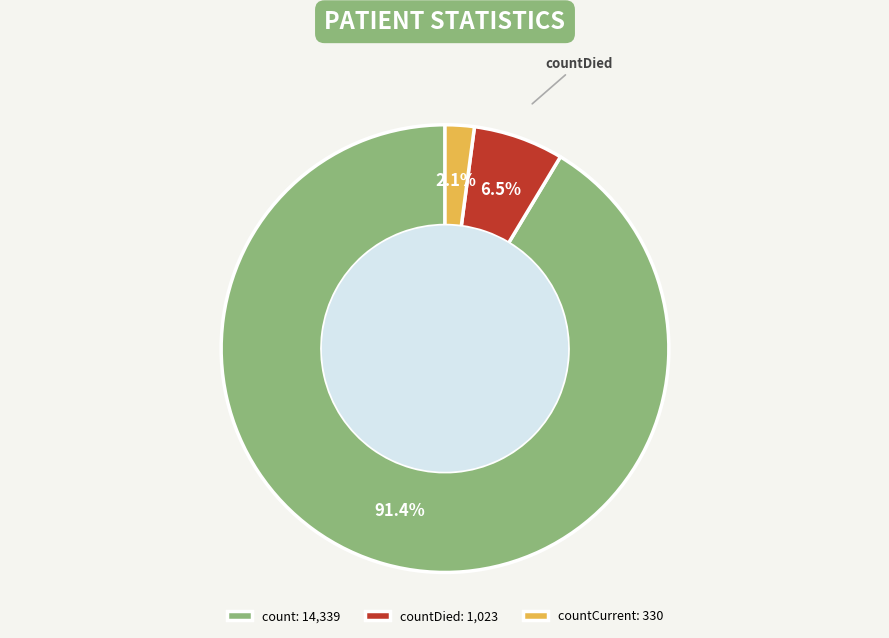

Is it true that count is 91% of the pie?

True